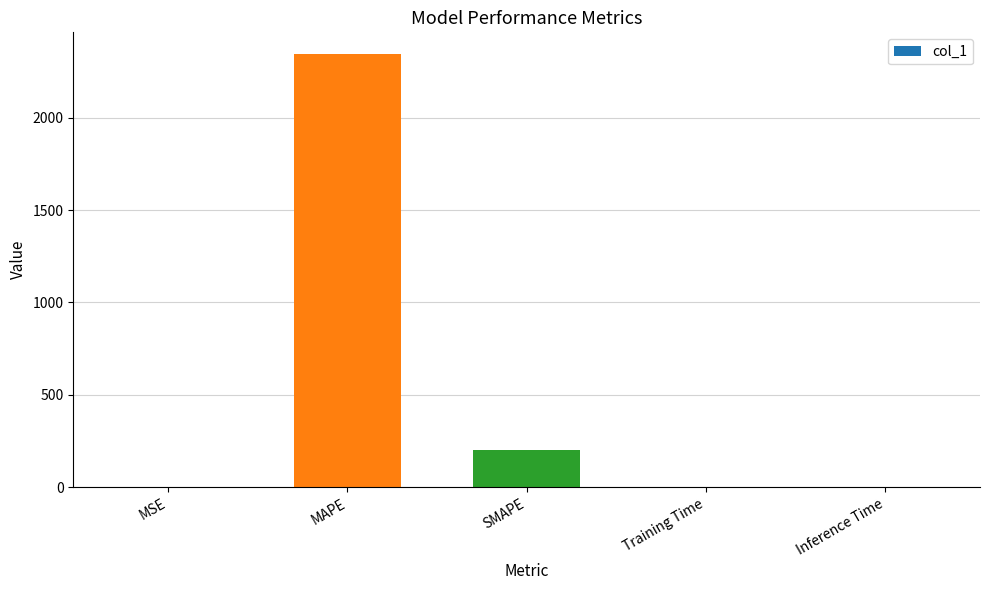

Is it true that the value at SMAPE is 350.4?

False